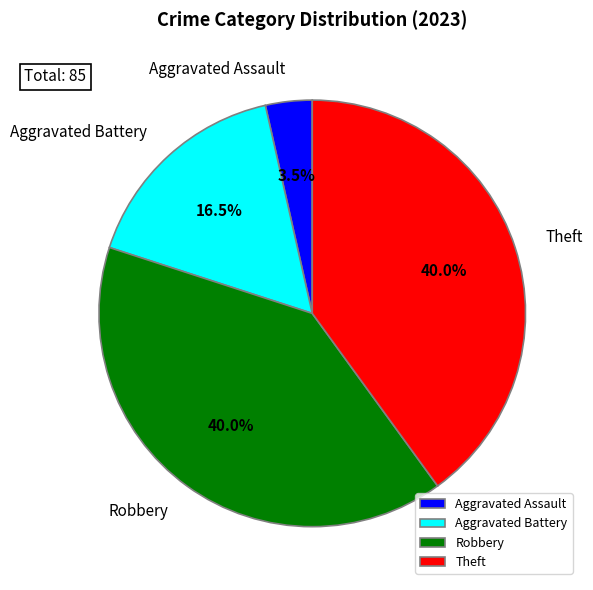

True or false: Aggravated Battery accounts for 31% of the total.

False